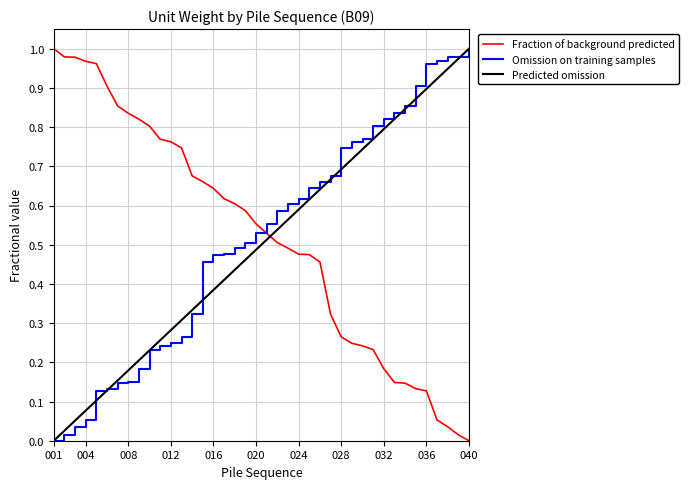

True or false: Predicted omission has more than 2 points higher than both neighbors.

False